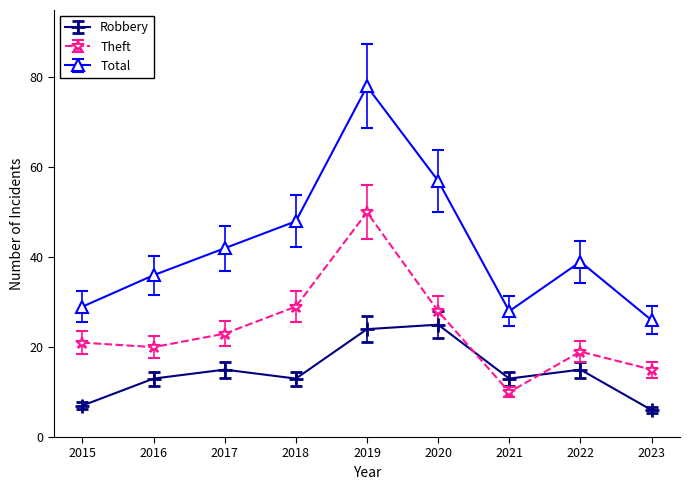

Which series ends up on top after the final intersection of Robbery and Theft?

Theft